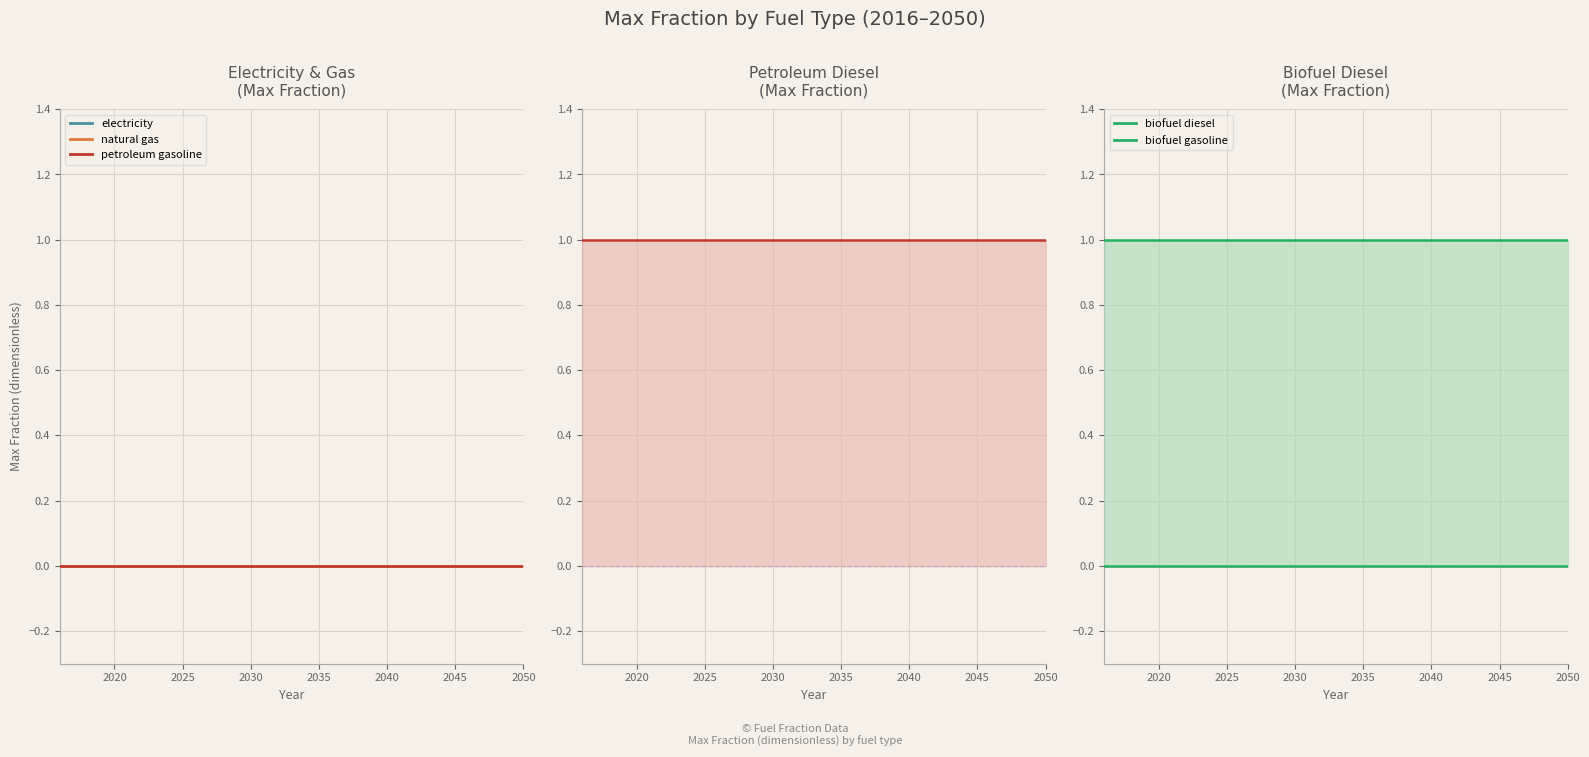

Is it true that petroleum gasoline equals 0 at 2037?

True